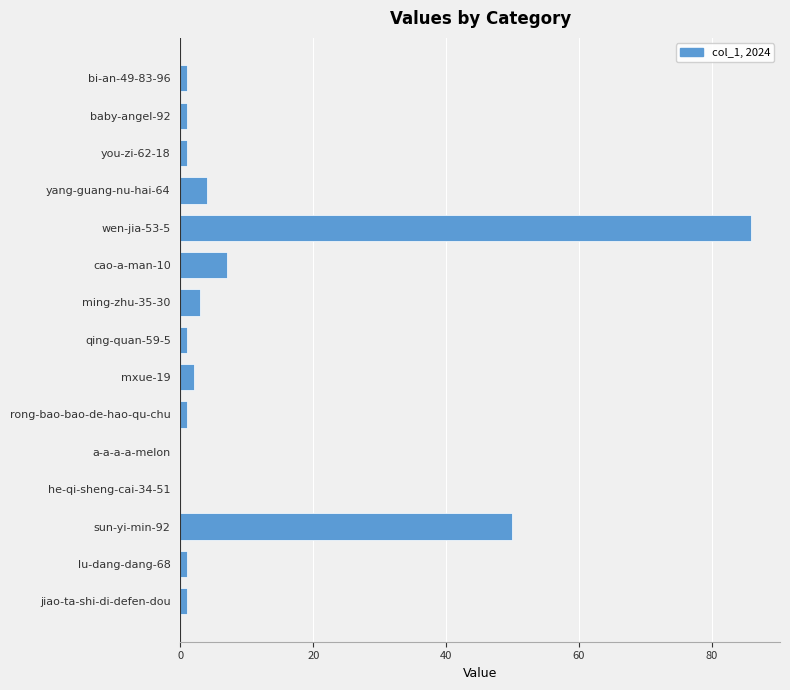

What is the greatest value displayed?

86